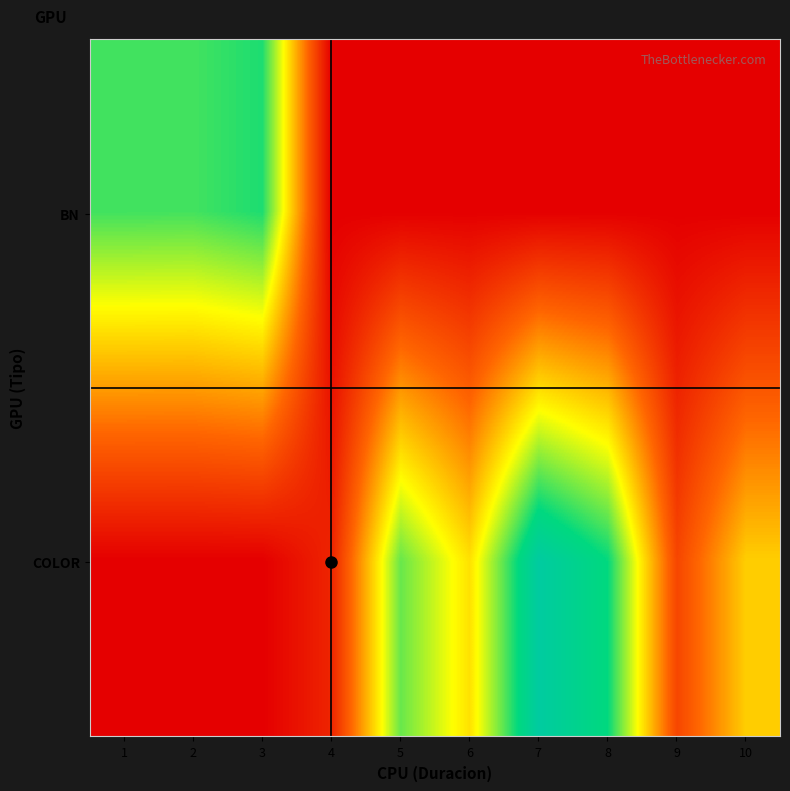

Reading right to left, list all the values displayed in this chart.

BN: 10=0.0	9=0.0	8=0.0	7=0.0	6=0.0	5=0.0	4=0.0	3=165.9	2=157.4	1=157.9
COLOR: 10=96.9	9=39.6	8=171.5	7=201.7	6=104.0	5=149.2	4=20.9	3=0.0	2=0.0	1=0.0